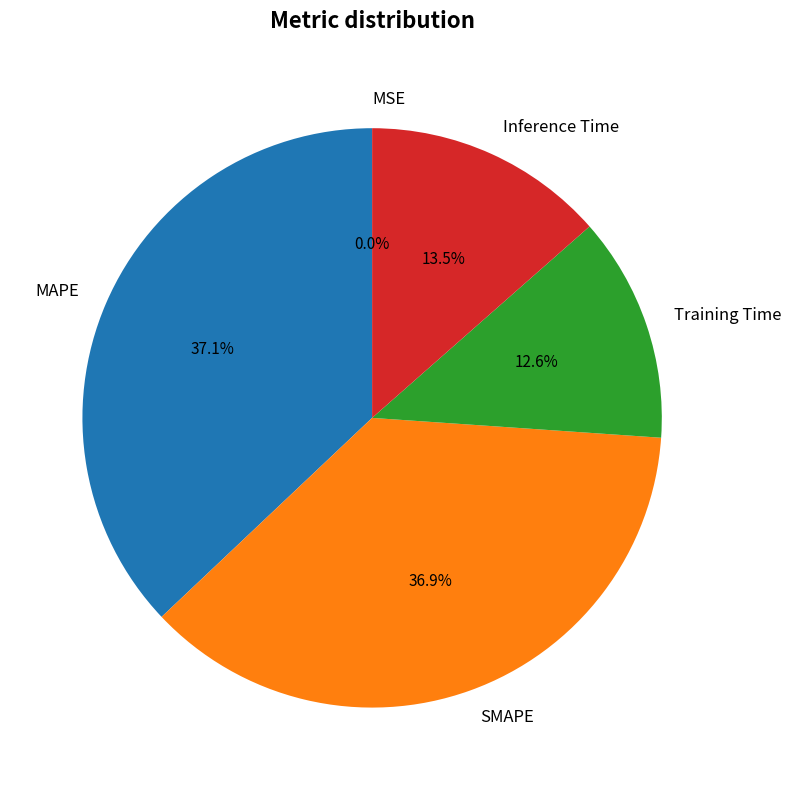

Between MAPE and Training Time, which is larger?

MAPE